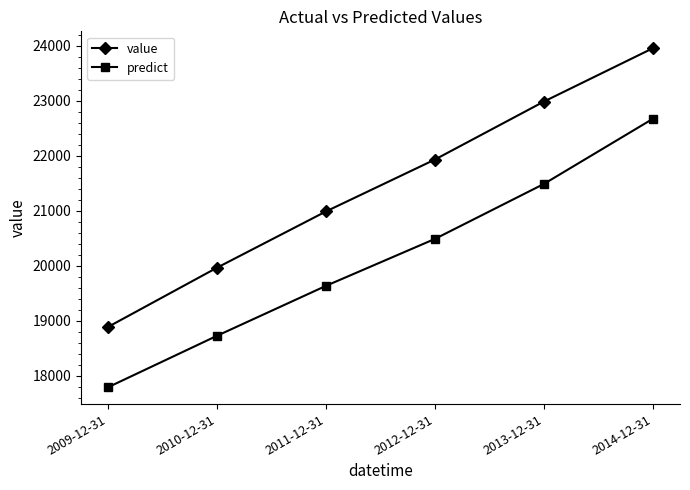

At which label does value reach its peak?

2014-12-31